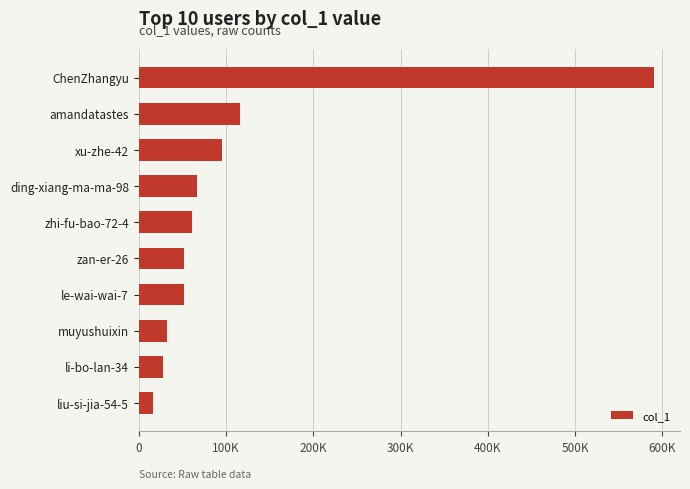

Does the chart contain stacked bars?

No